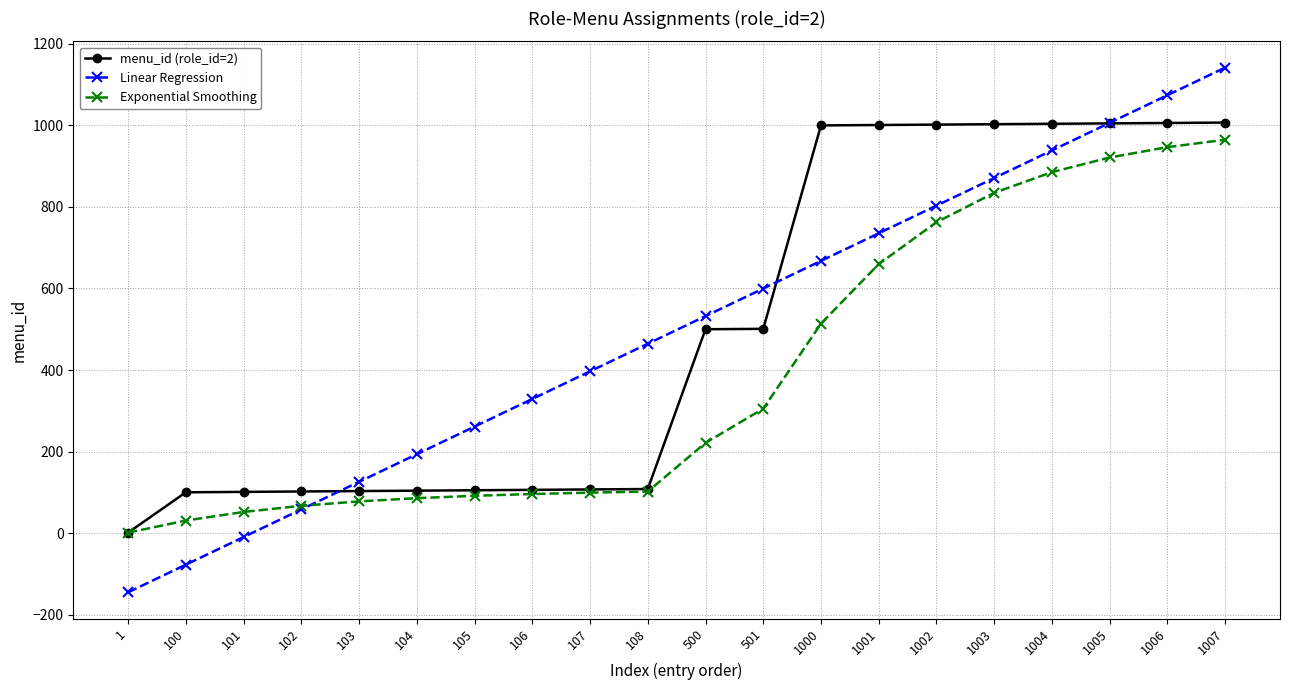

True or false: Linear Regression has a value of 1410.4 at 1004.

False